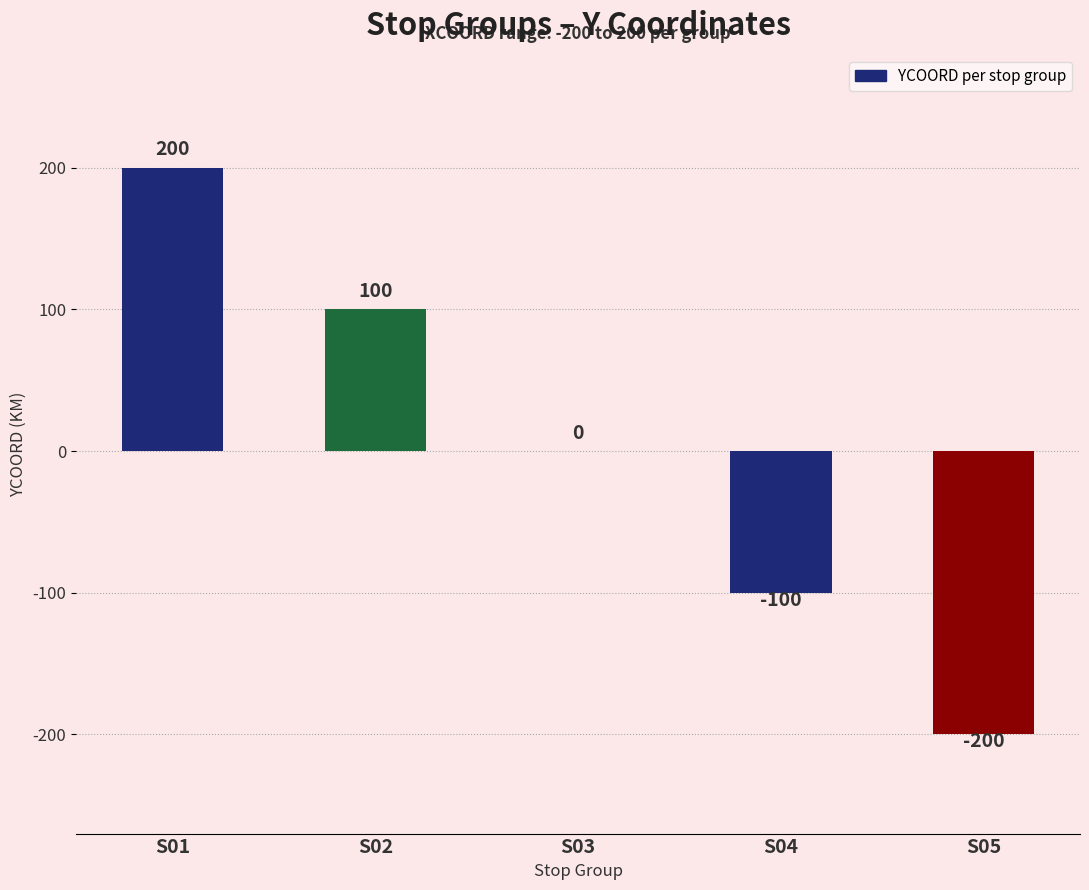

What is the difference between the values at S01 and S02?

100